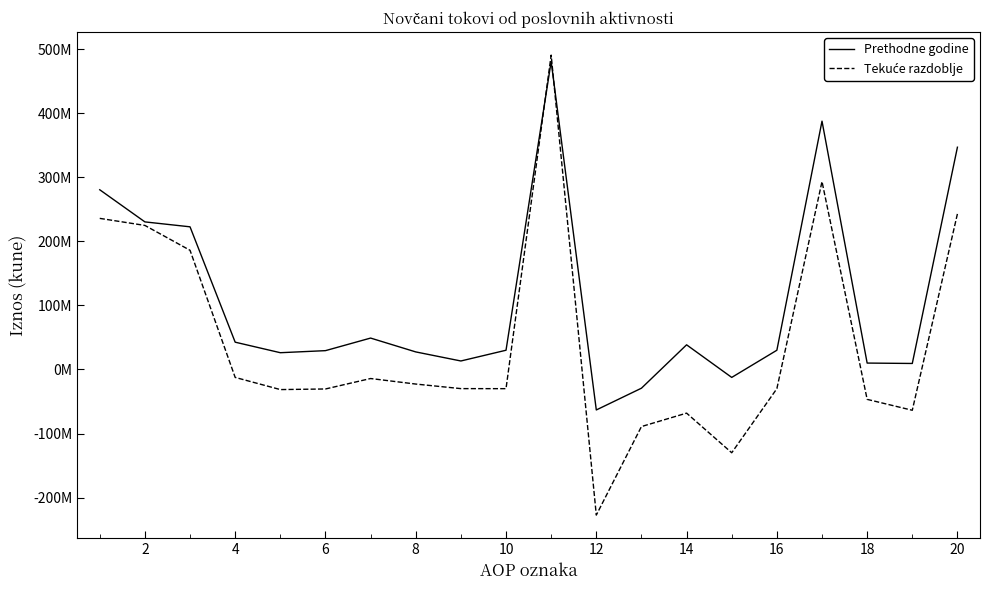

Is this an area chart (filled region under the line)?

No